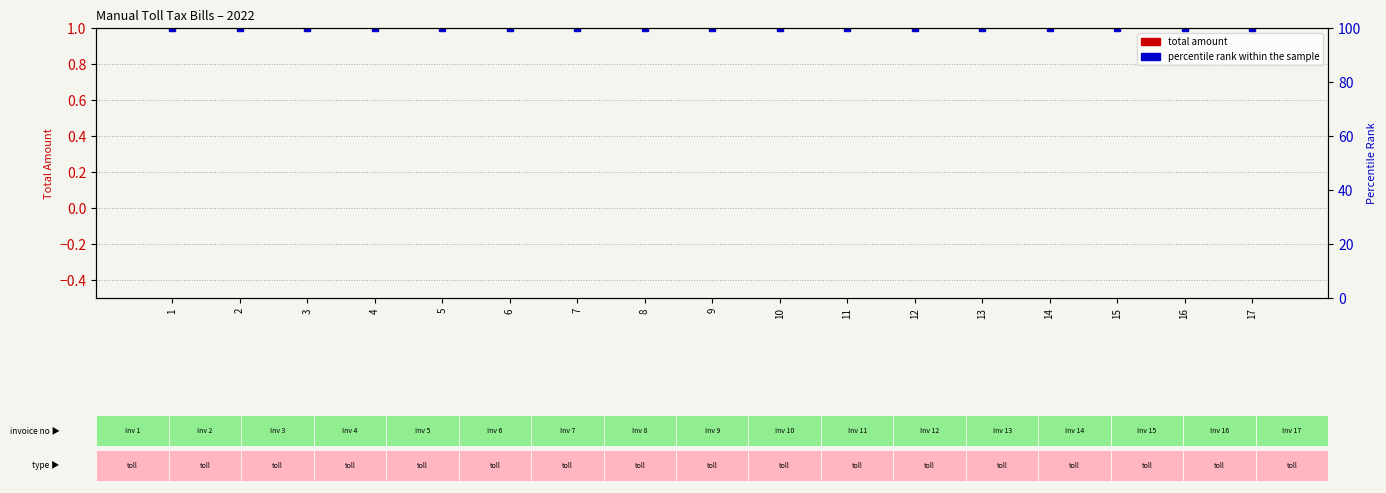

Is the value of Total Amount at 12 greater than the value of percentile rank within the sample at 11?

No